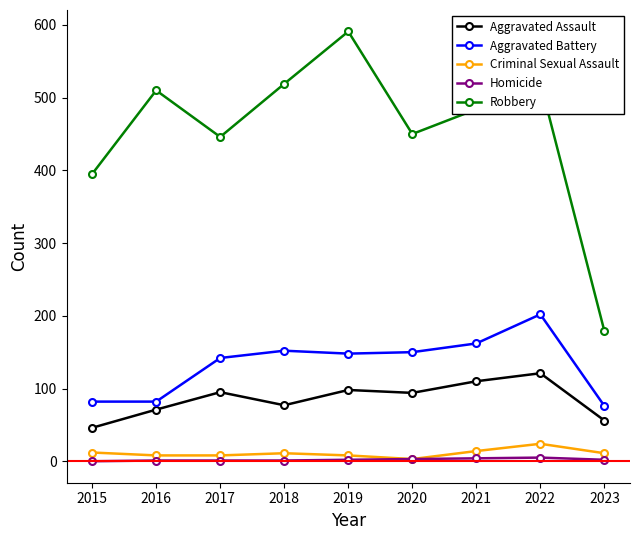

What is the difference between the maximum and minimum values in the Aggravated Battery series?

126